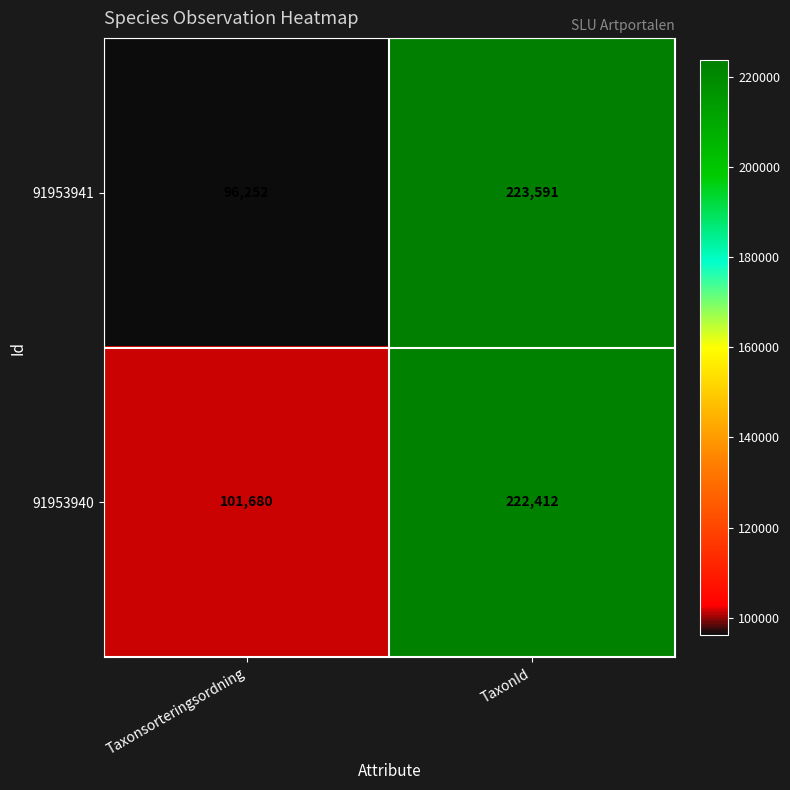

The value of 91953940 at TaxonId is 330697. True or false?

False